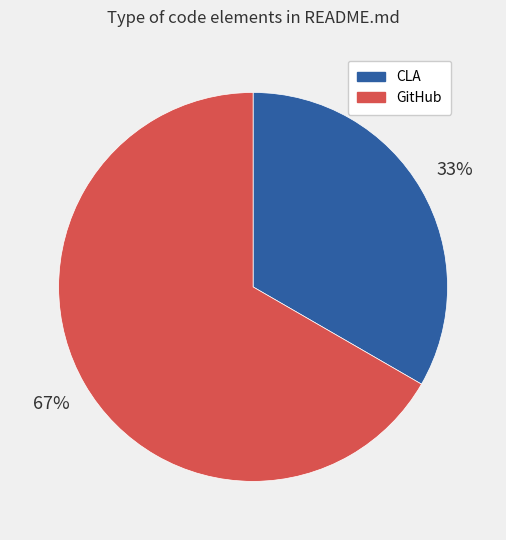

To the nearest percent, what percentage of the pie is CLA?

33%